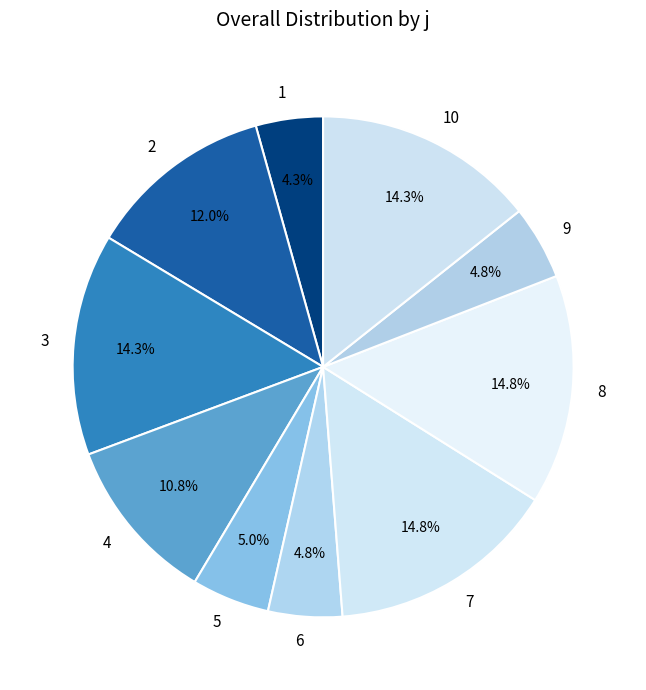

Which has a higher value, 8 or 5?

8